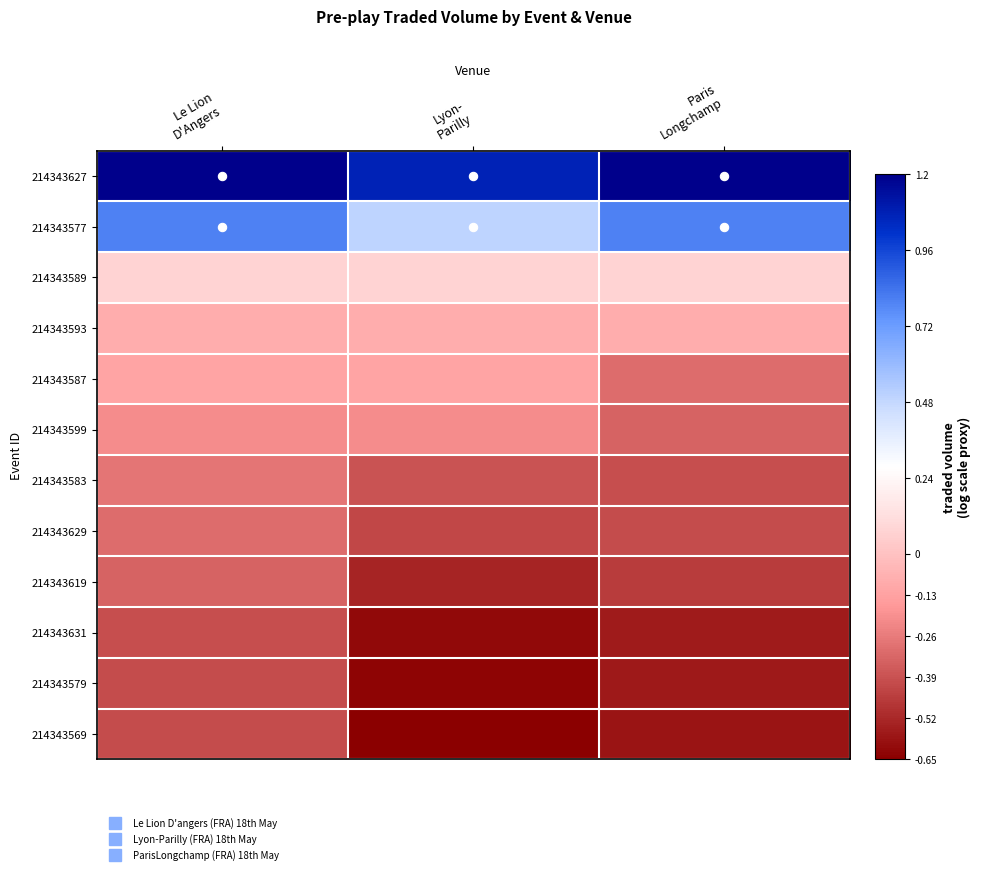

Reading left to right, extract all data points from this chart.

214343627: Le Lion
D'Angers=1.2	Lyon-
Parilly=1.1	Paris
Longchamp=1.2
214343577: Le Lion
D'Angers=0.8	Lyon-
Parilly=0.5	Paris
Longchamp=0.8
214343589: Le Lion
D'Angers=0.1	Lyon-
Parilly=0.1	Paris
Longchamp=0.1
214343593: Le Lion
D'Angers=-0.1	Lyon-
Parilly=-0.1	Paris
Longchamp=-0.1
214343587: Le Lion
D'Angers=-0.1	Lyon-
Parilly=-0.1	Paris
Longchamp=-0.3
214343599: Le Lion
D'Angers=-0.2	Lyon-
Parilly=-0.2	Paris
Longchamp=-0.3
214343583: Le Lion
D'Angers=-0.3	Lyon-
Parilly=-0.4	Paris
Longchamp=-0.4
214343629: Le Lion
D'Angers=-0.3	Lyon-
Parilly=-0.4	Paris
Longchamp=-0.4
214343619: Le Lion
D'Angers=-0.3	Lyon-
Parilly=-0.5	Paris
Longchamp=-0.5
214343631: Le Lion
D'Angers=-0.4	Lyon-
Parilly=-0.6	Paris
Longchamp=-0.6
214343579: Le Lion
D'Angers=-0.4	Lyon-
Parilly=-0.6	Paris
Longchamp=-0.6
214343569: Le Lion
D'Angers=-0.4	Lyon-
Parilly=-0.7	Paris
Longchamp=-0.6